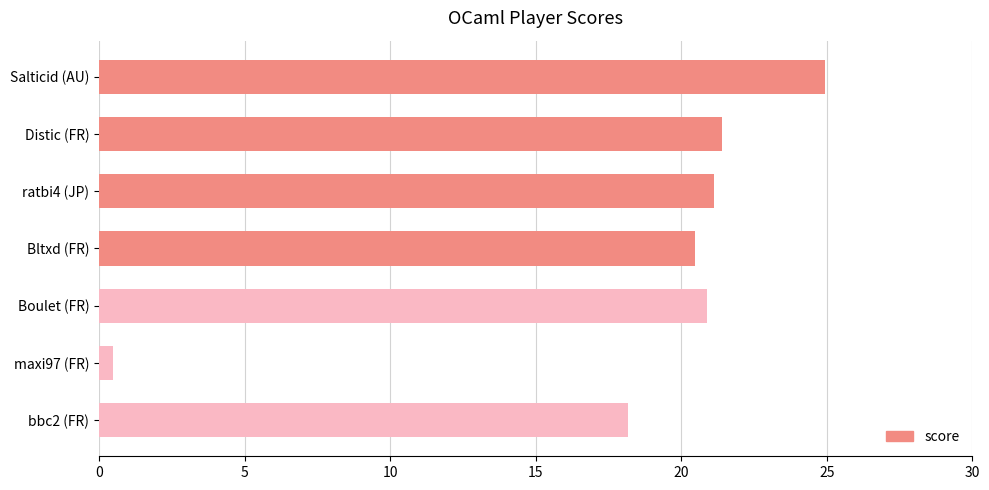

Rank the categories by value from highest to lowest.

Salticid (AU), Distic (FR), ratbi4 (JP), Boulet (FR), Bltxd (FR), bbc2 (FR), maxi97 (FR)